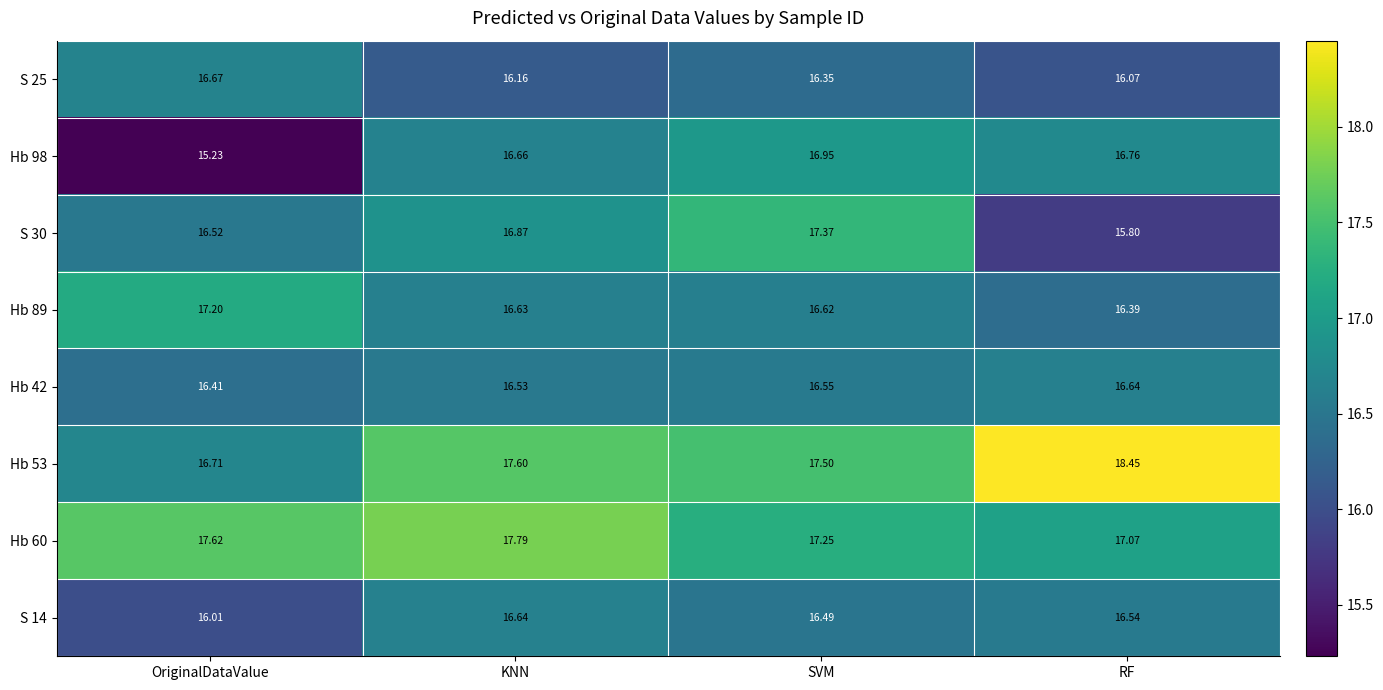

Which series has the widest spread of values?

Hb 53